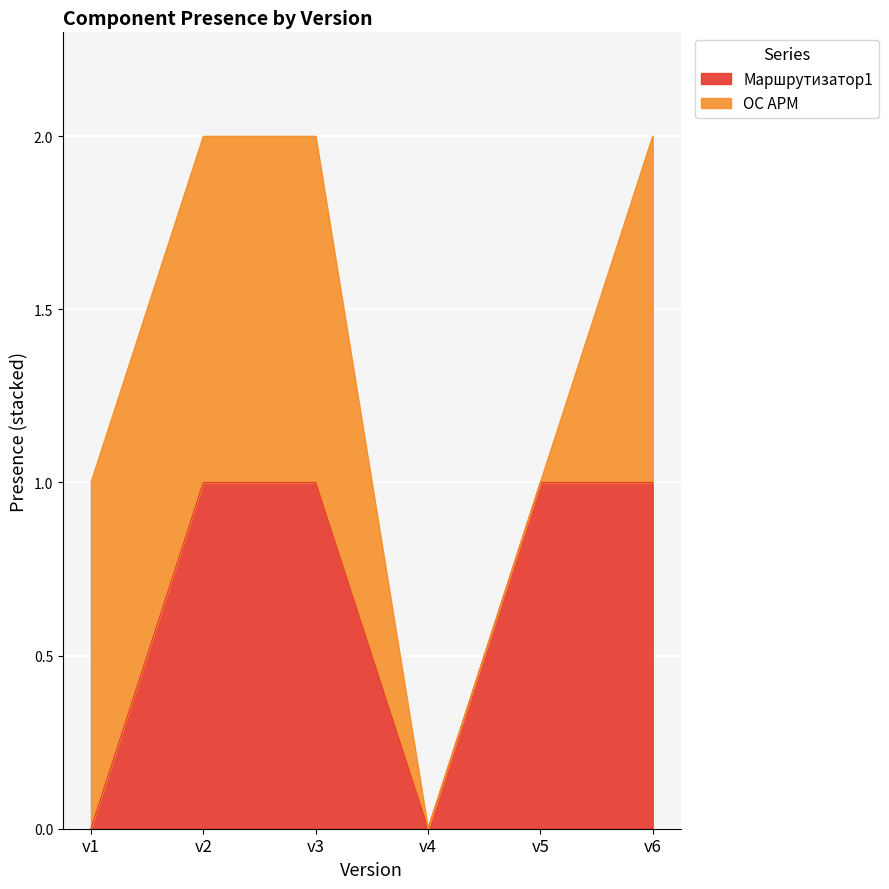

True or false: the data shows 0 at v3.

False